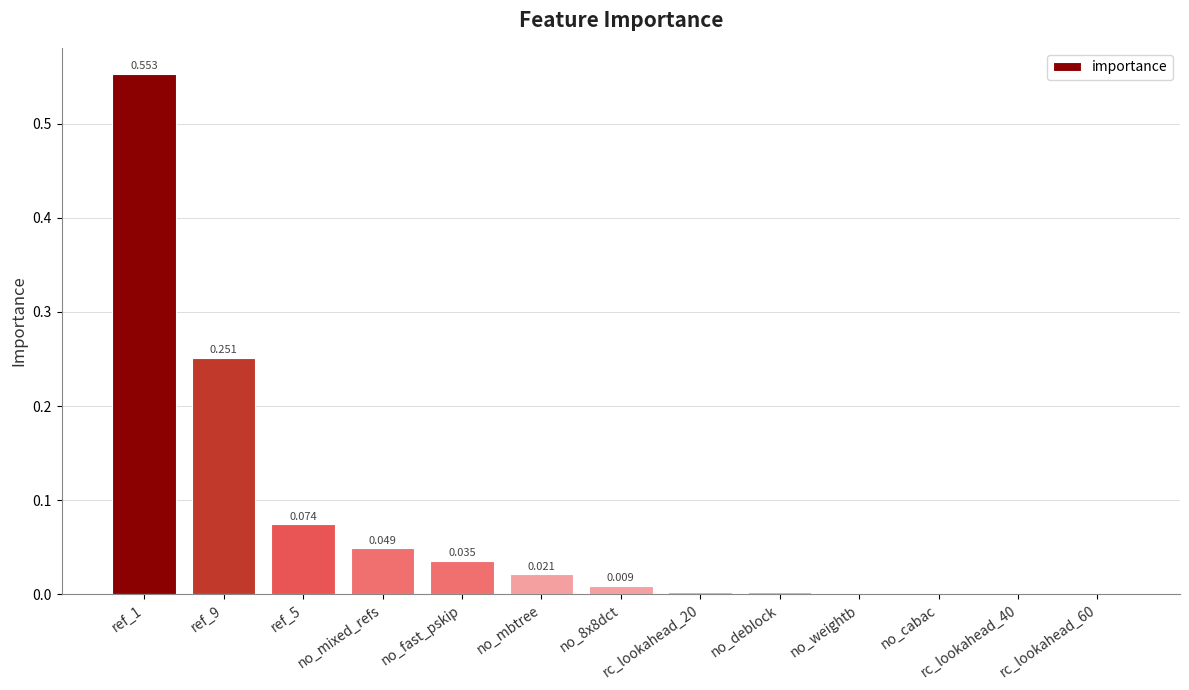

Which has a higher value, no_weightb or no_mbtree?

no_mbtree